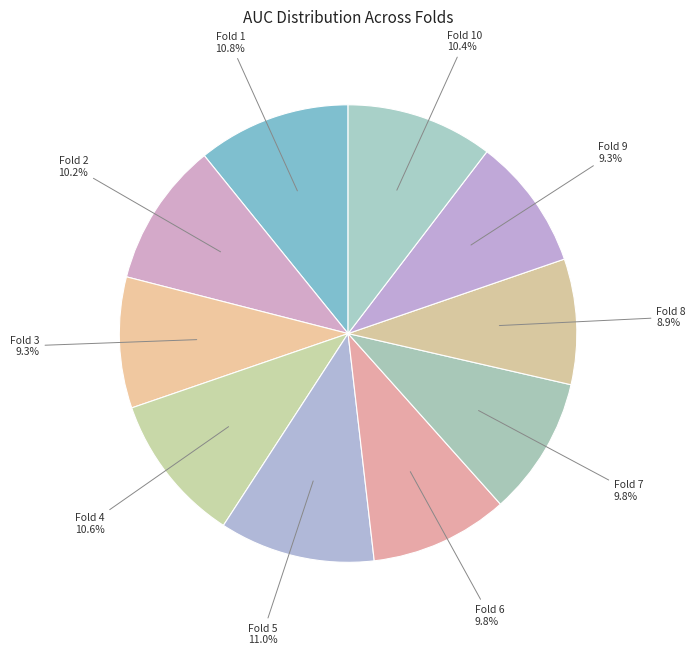

Is there a majority slice in this chart?

No